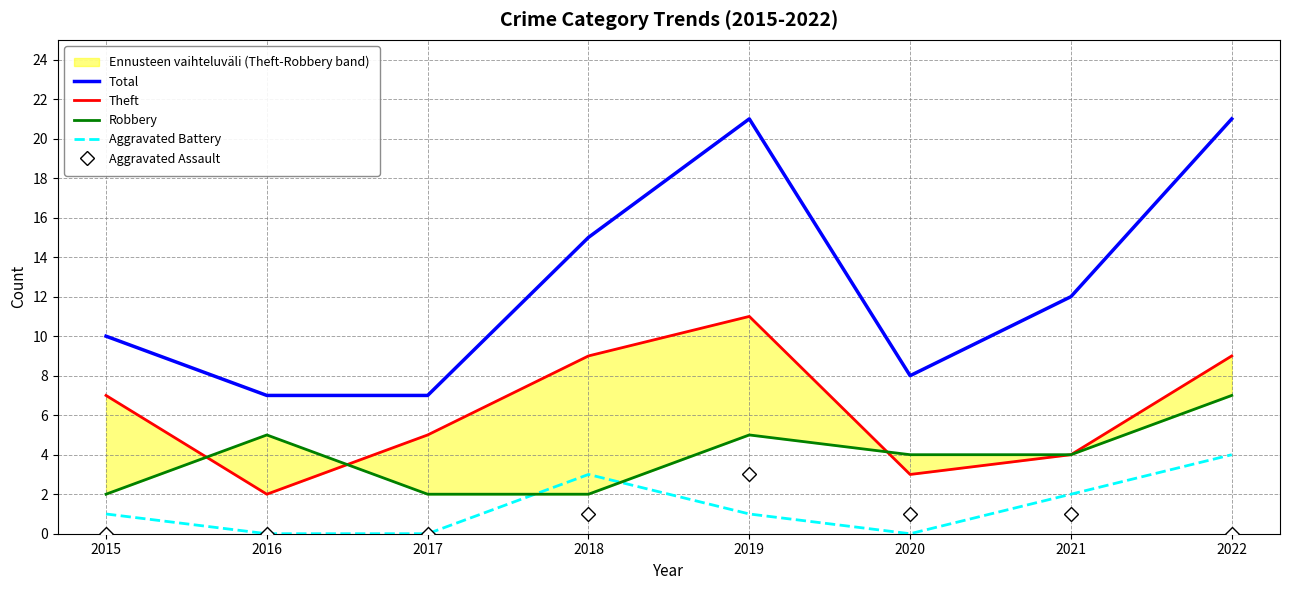

How many values in Aggravated Battery are above zero?

5